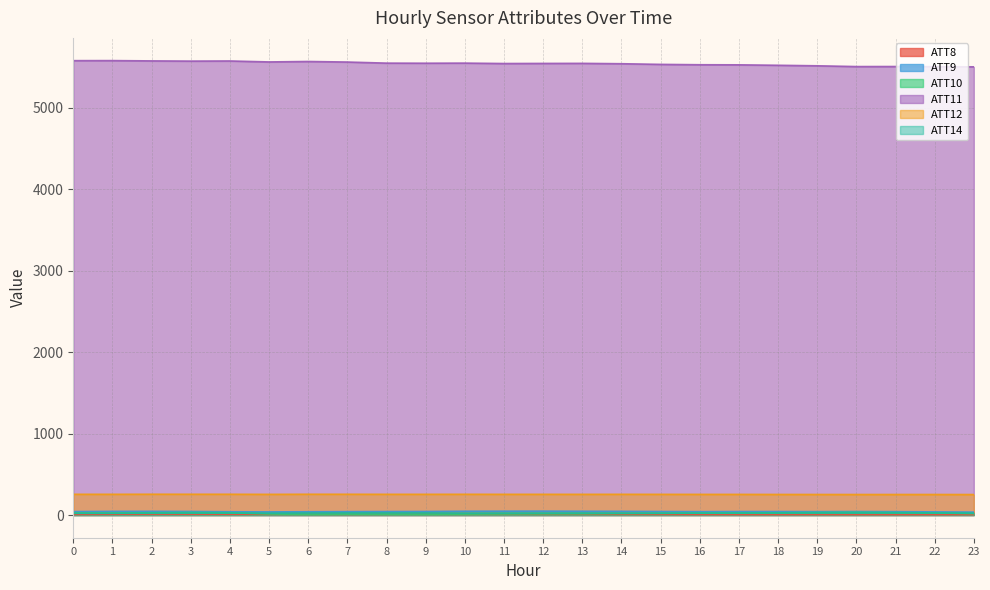

How many lines are shown in the chart?

6